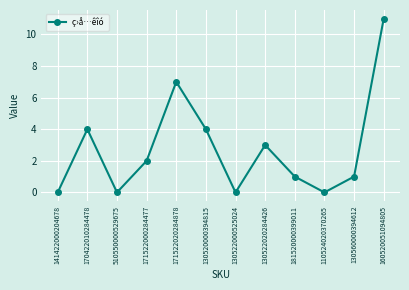

At which category does the chart reach its peak across all series?

160520051094805